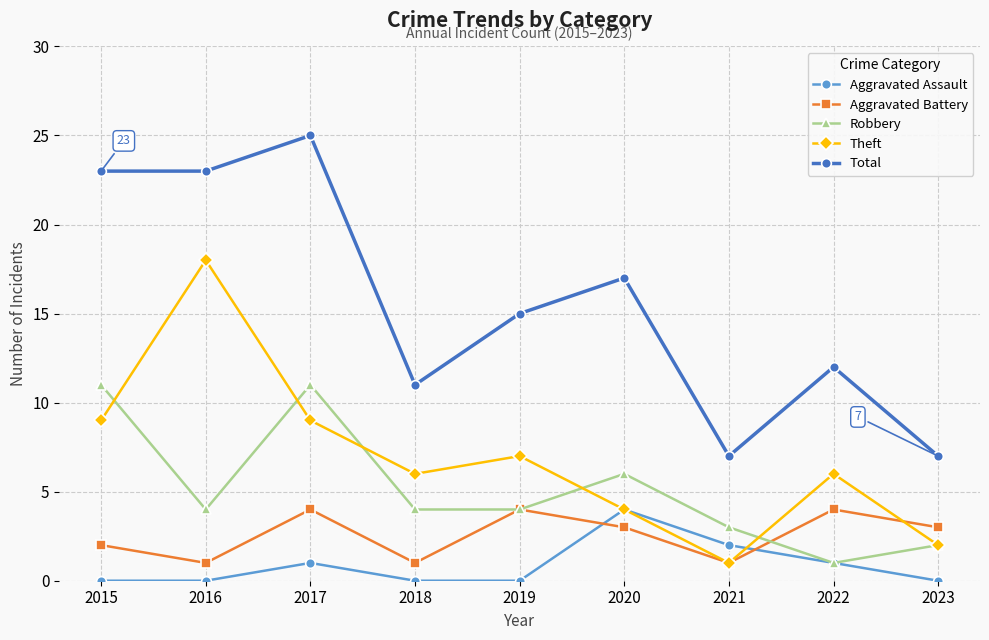

True or false: Aggravated Battery has more than 1 points higher than both neighbors.

True